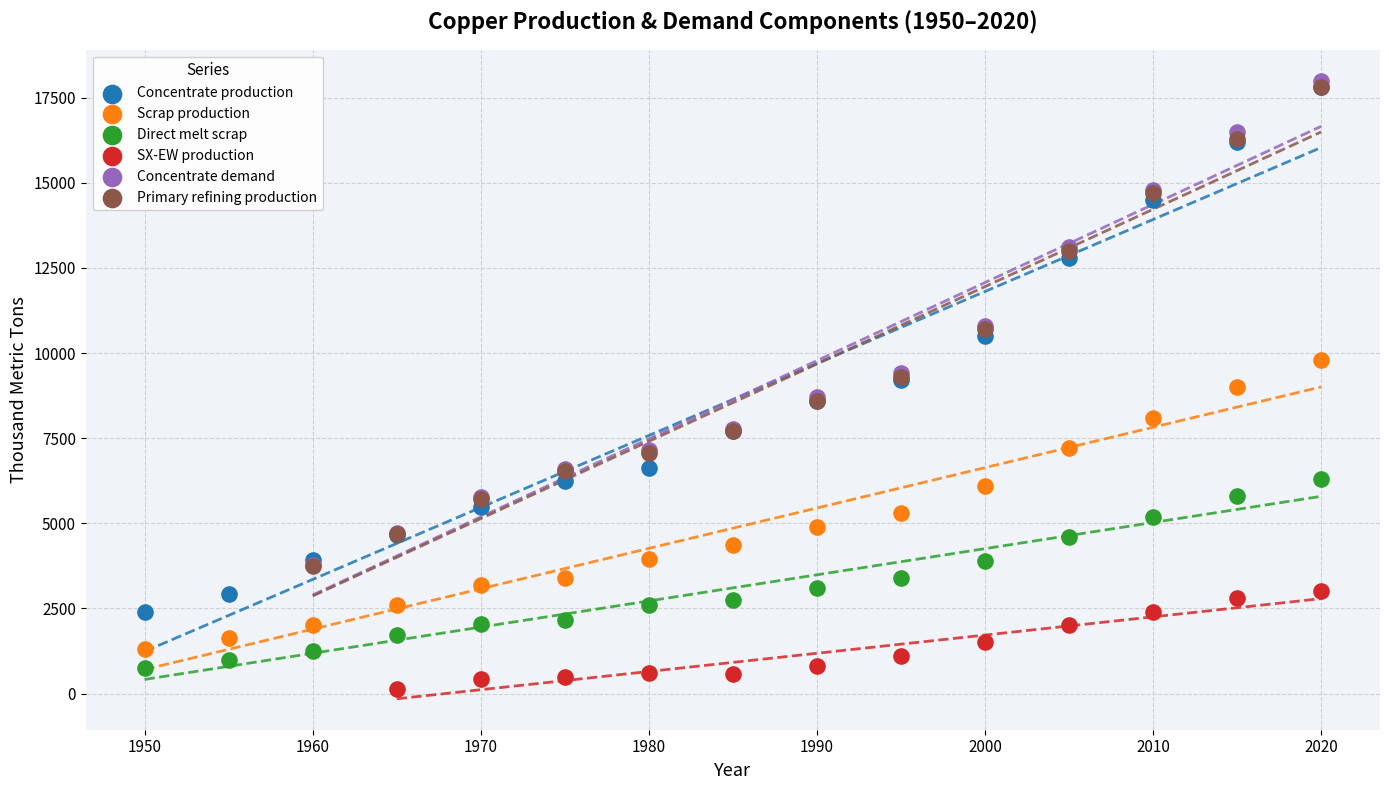

Which series has the largest Y range (max minus min)?

Concentrate production